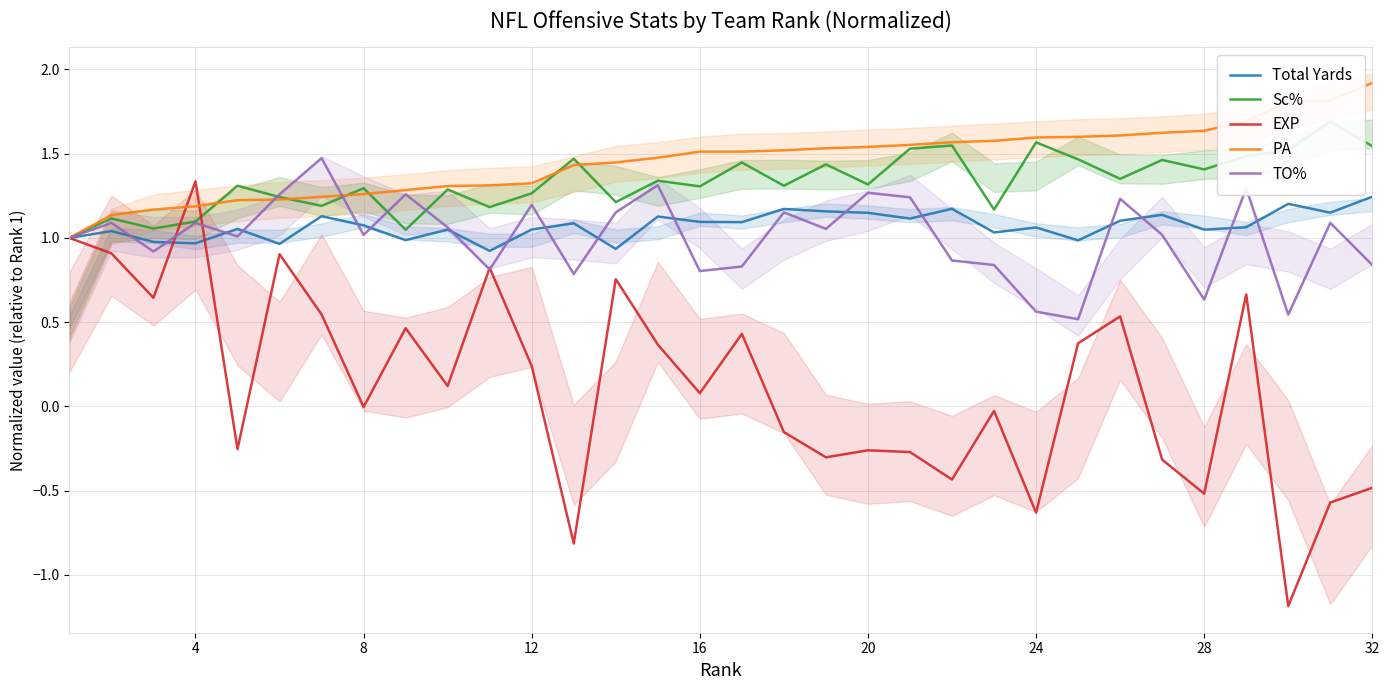

At how many categories does at least one series exceed 1?

31